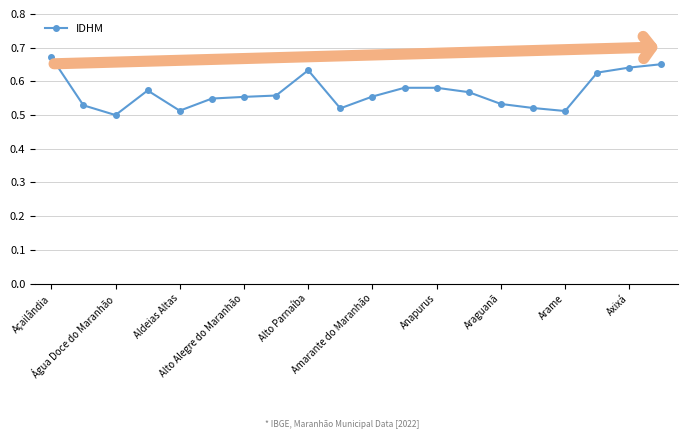

True or false: the data has more than 1 interior local peaks.

True